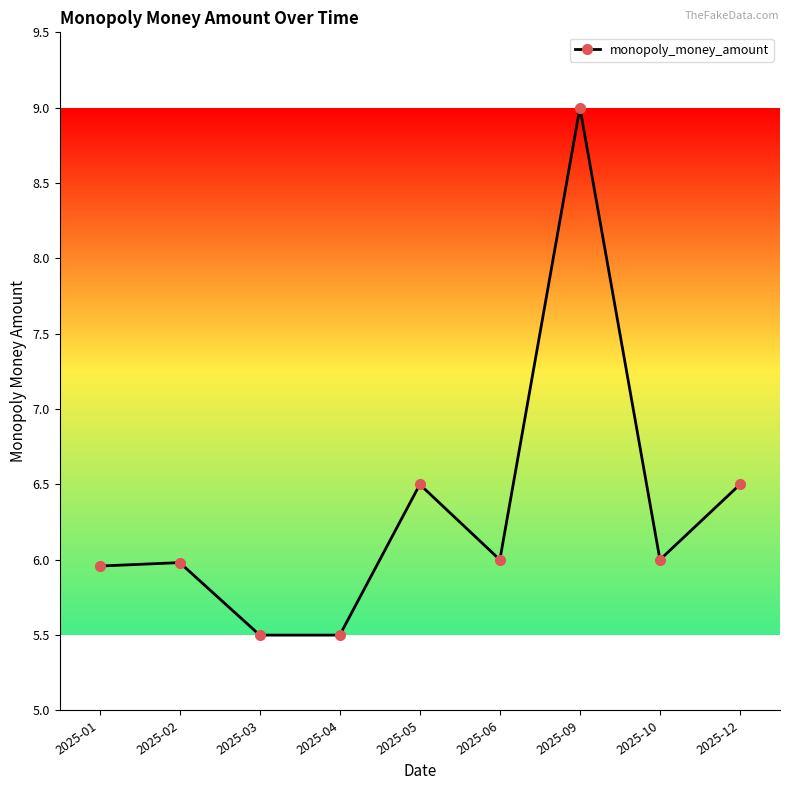

What is the difference between the values at 2025-02 and 2025-03?

0.5